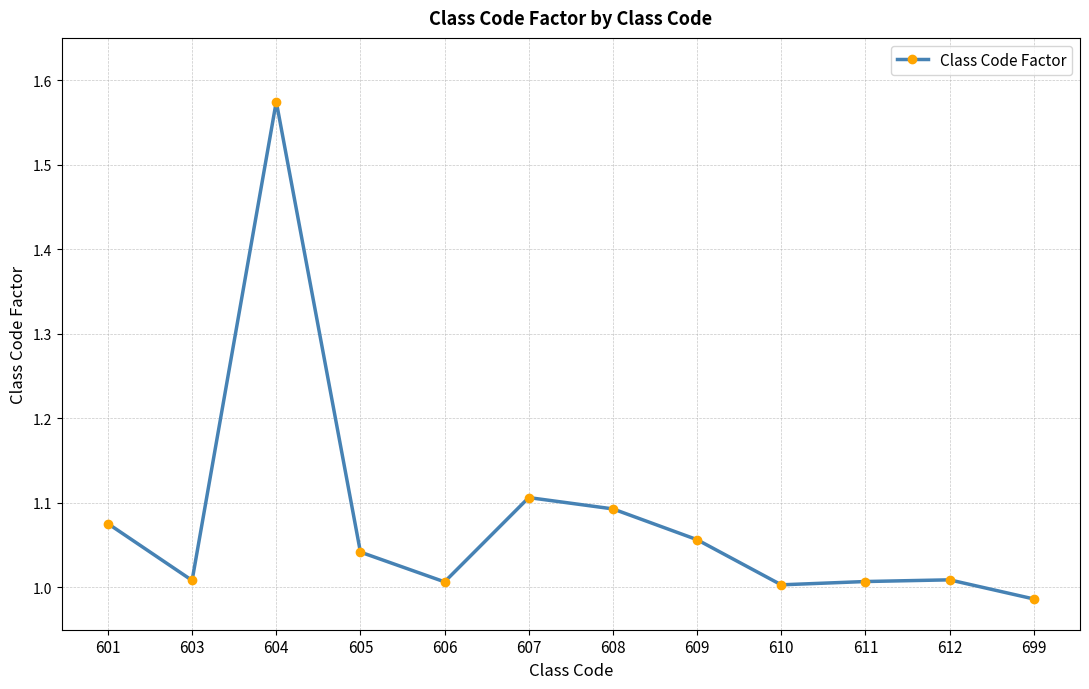

The chart shows a value of 0.5 at 699. True or false?

False